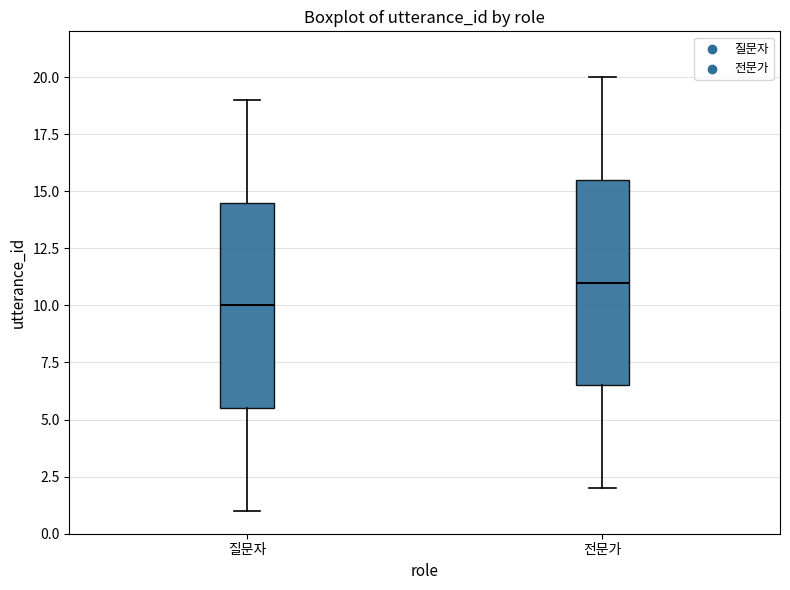

Reading left to right, read every box against the y-axis: the position of its median line, the range the box covers, and the ends of its whiskers. The values are not printed on the chart, so give them approximately, as read against the axis.

질문자: median 10.0, box 5.5 to 14.5, whiskers 1.0 to 19.0
전문가: median 11.0, box 6.5 to 15.5, whiskers 2.0 to 20.0